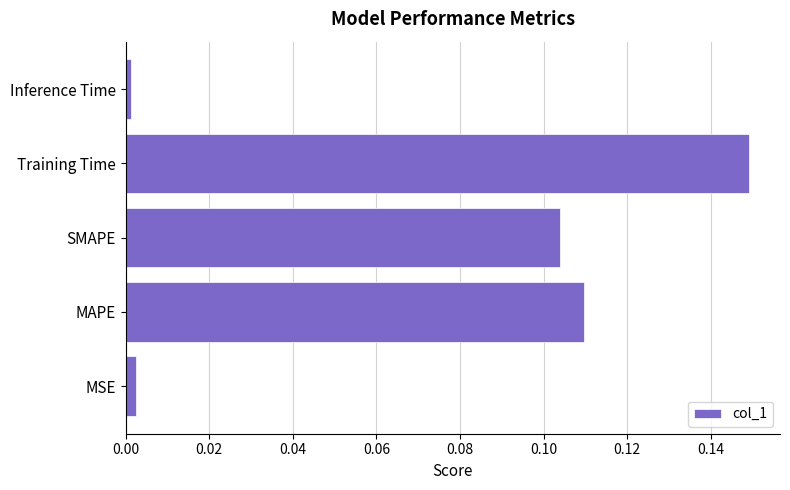

Which category has the highest value across all series?

Training Time